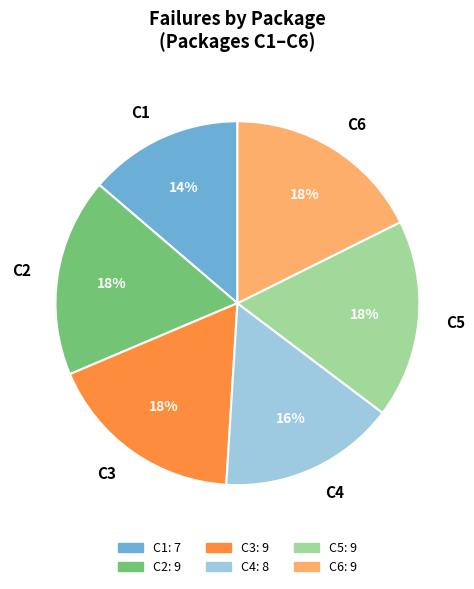

Is there a majority slice in this chart?

No